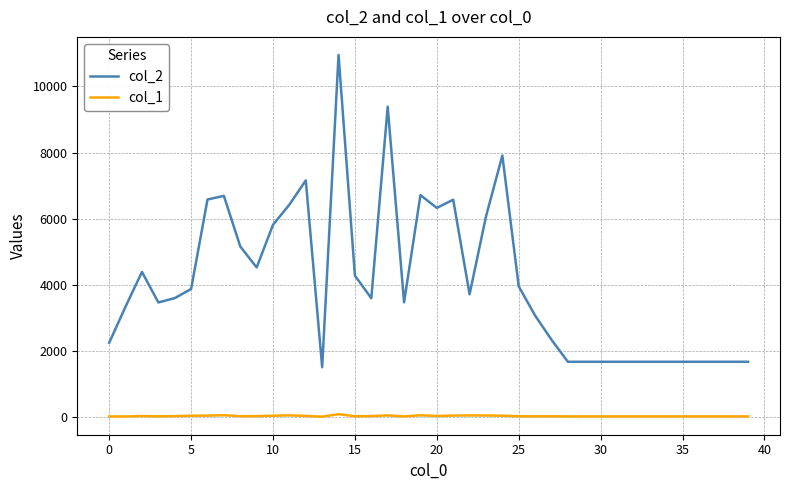

Which series has the widest spread of values?

col_2